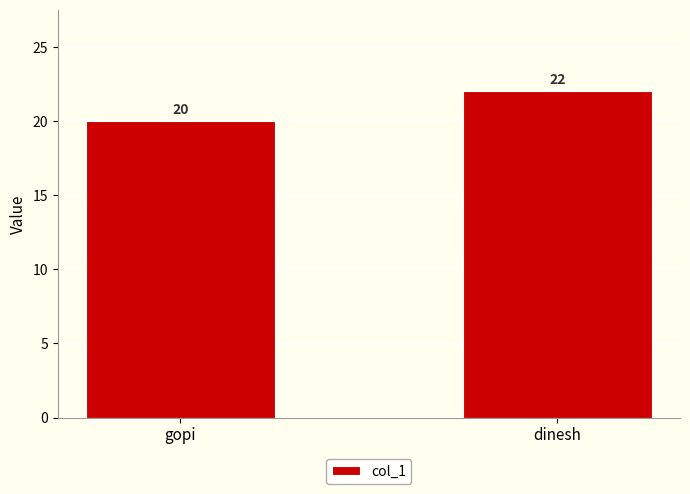

What is the label of the 2nd bar from the right?

gopi